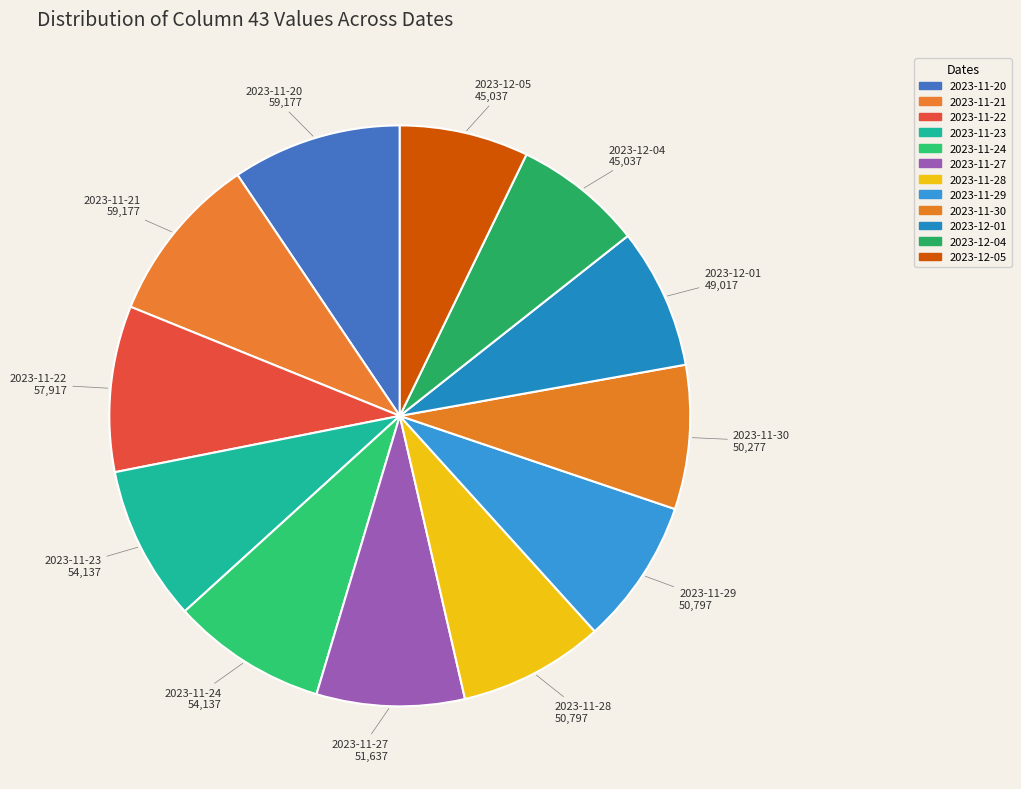

Between 2023-11-21 and 2023-11-27, which is larger?

2023-11-21